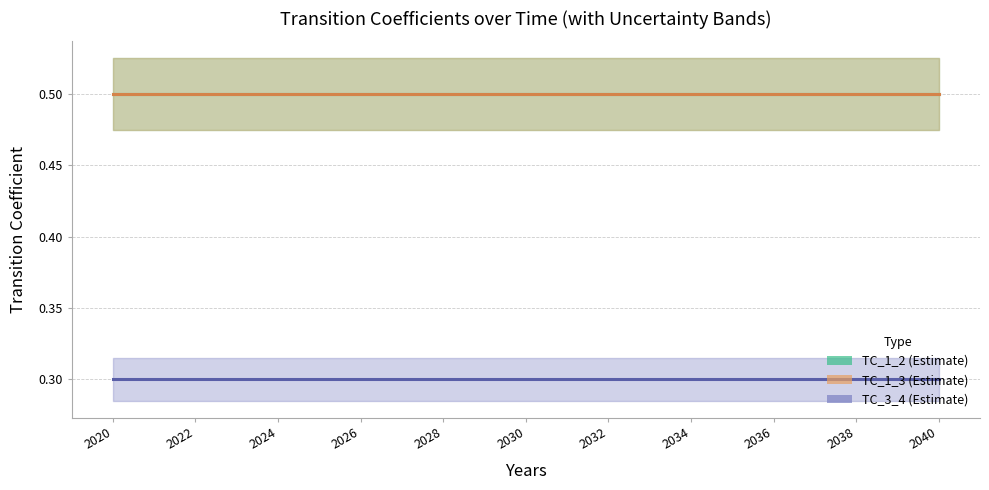

At how many categories does at least one series exceed 0?

21